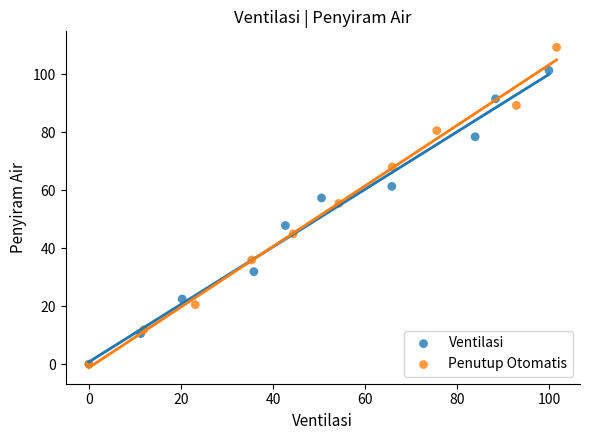

Which series contains the highest Y value?

Penutup Otomatis